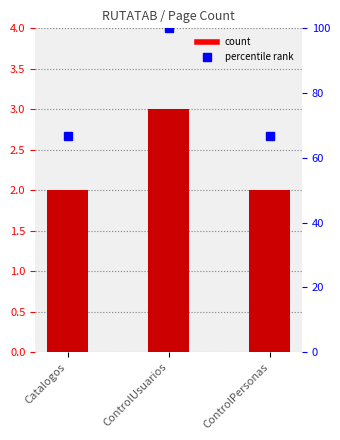

What is the value of the 1st bar from the left?

2